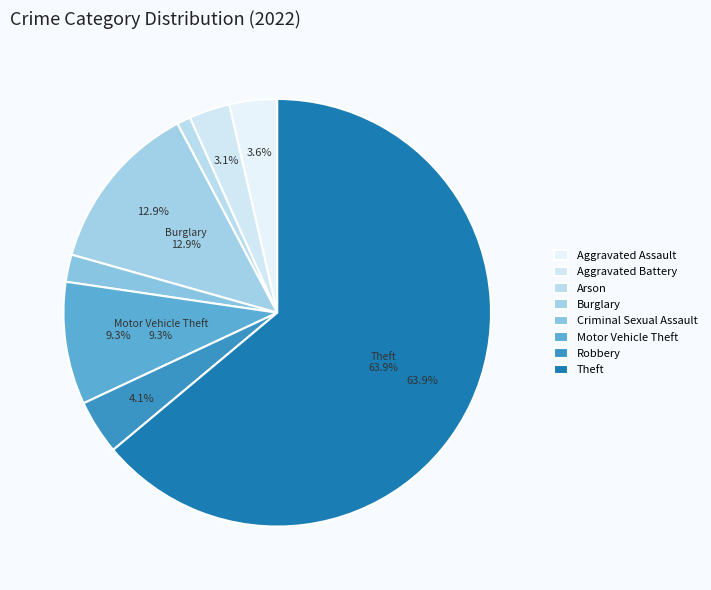

Rank the categories by value from highest to lowest.

Theft, Burglary, Motor Vehicle Theft, Robbery, Aggravated Assault, Aggravated Battery, Criminal Sexual Assault, Arson